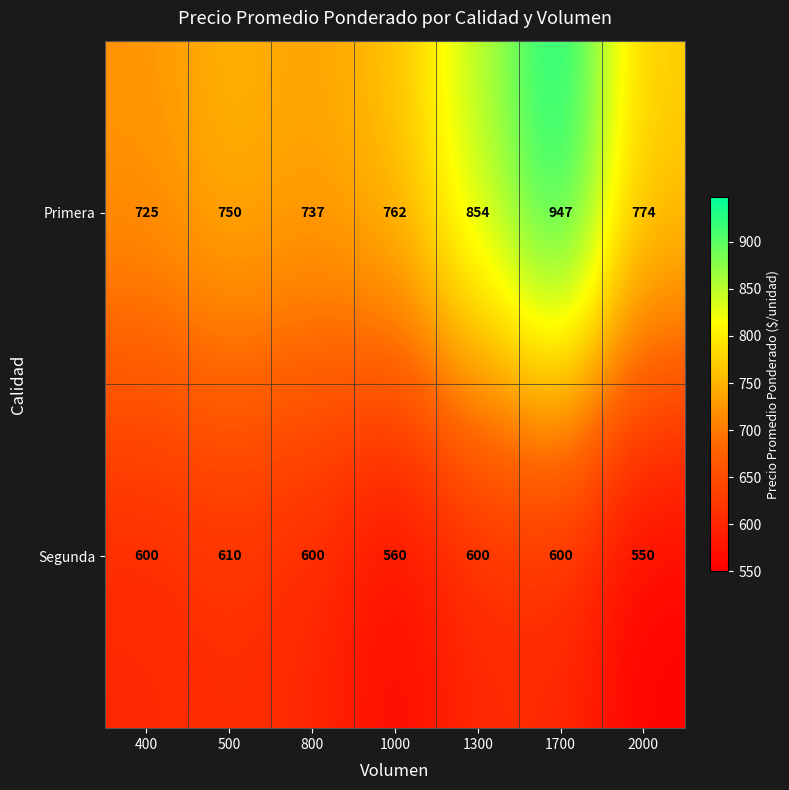

Which category has the lowest value in the Segunda series?

2000